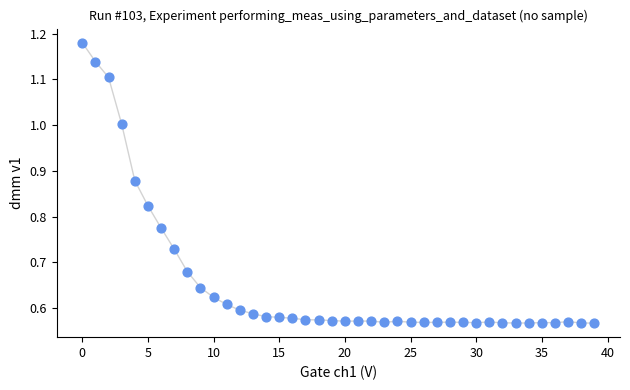

How many points are shown in the scatter plot?

40